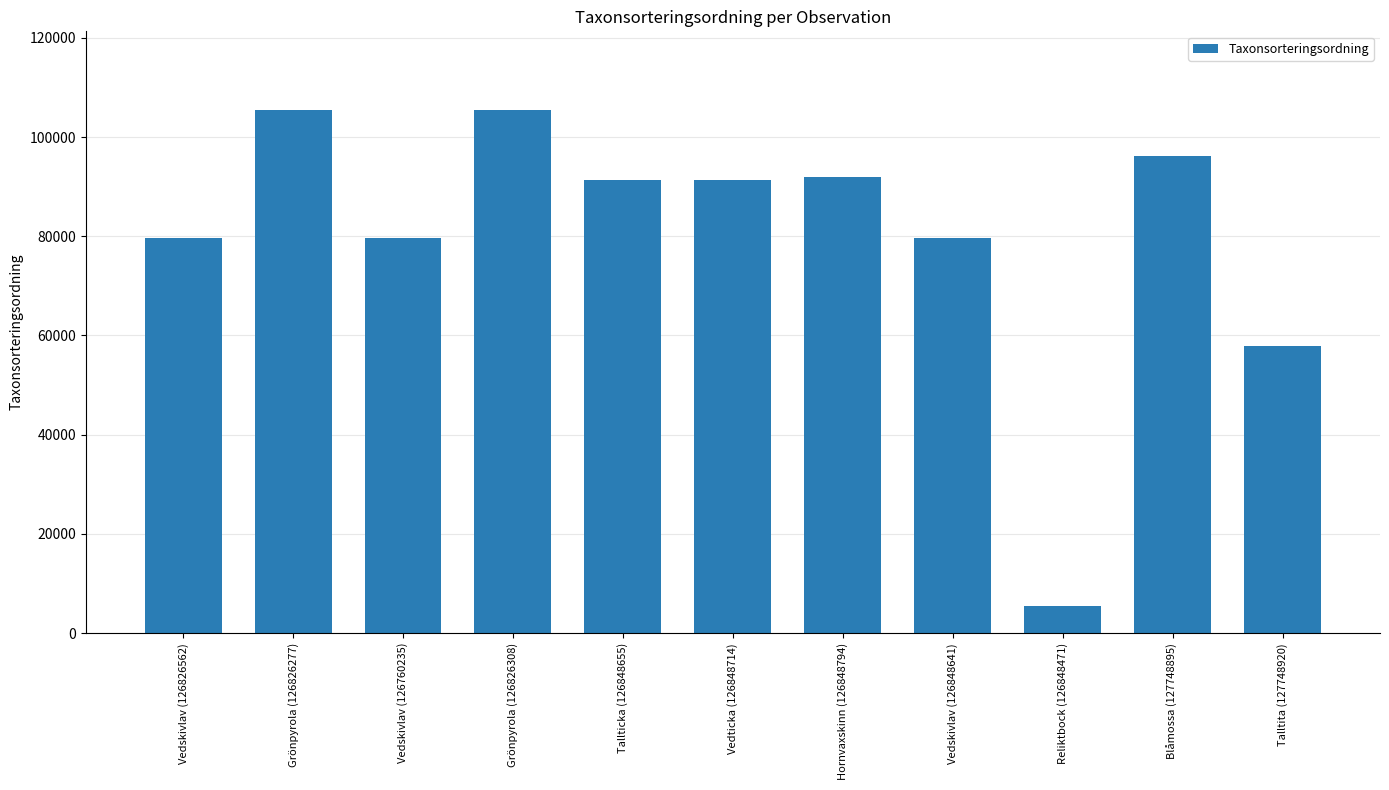

True or false: the data shows 105486 at Grönpyrola (126826308).

True